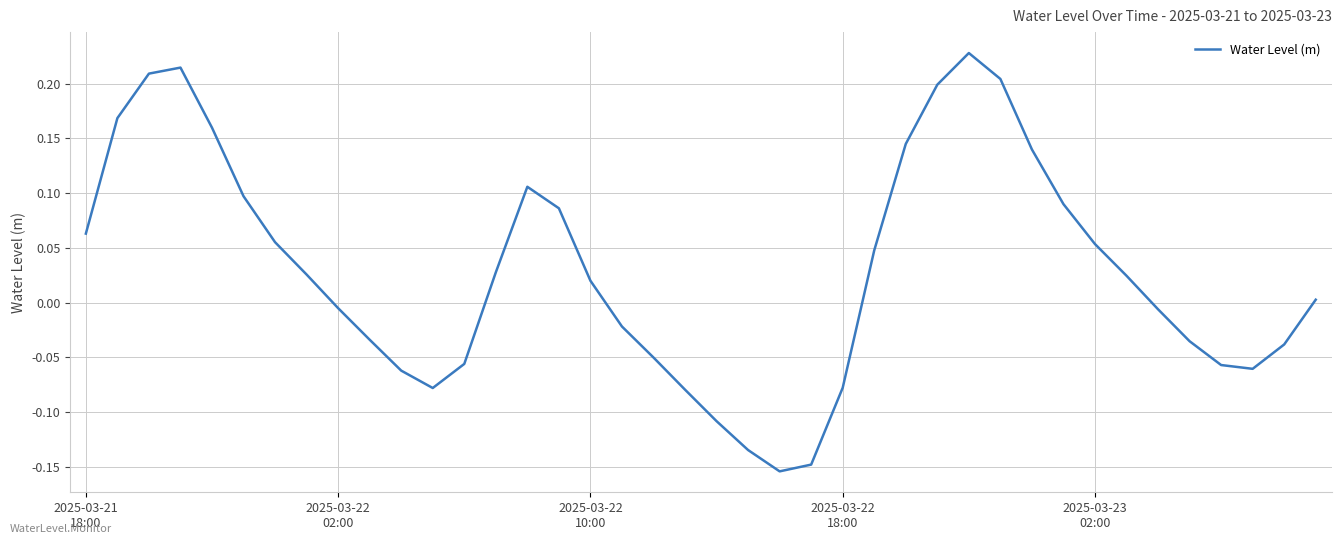

True or false: the data has more than 2 interior local peaks.

True